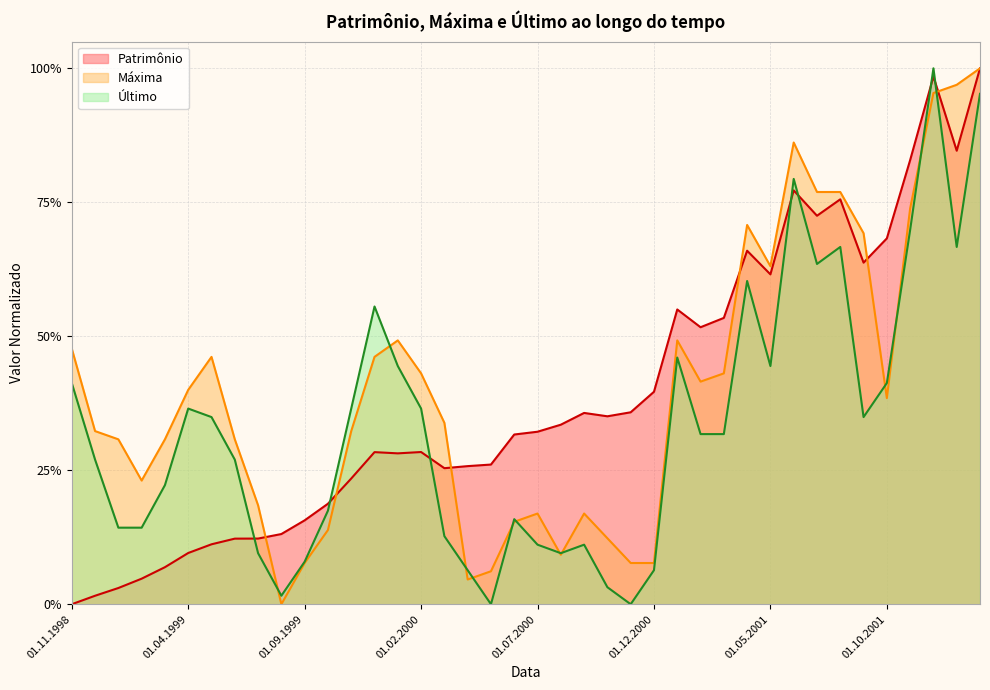

Is the value of Último at 01.12.1999 greater than the value of Máxima at 01.02.2000?

Yes